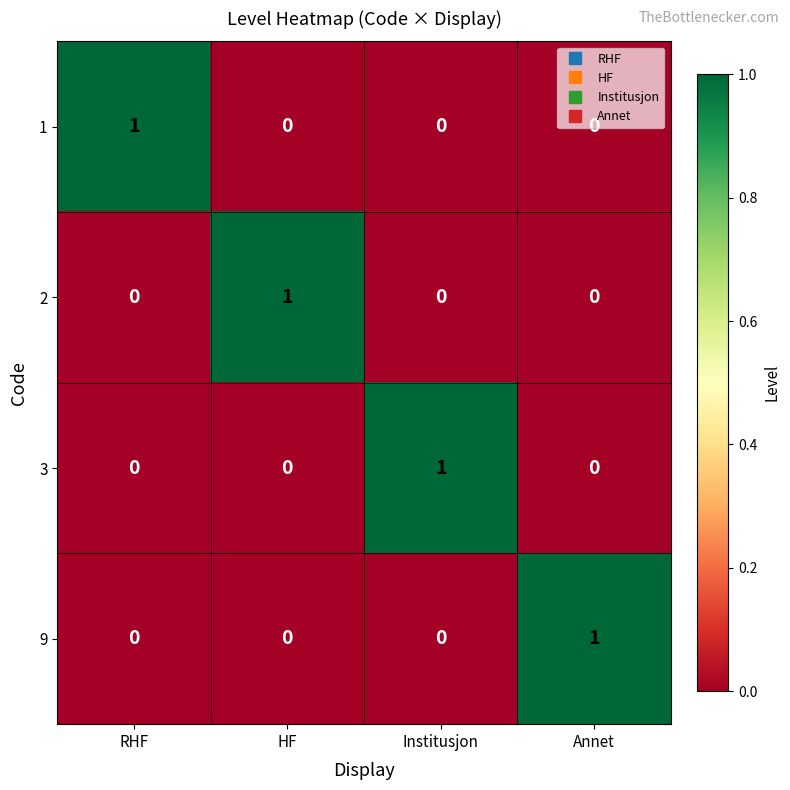

The 1 series shows 1 at RHF. True or false?

True